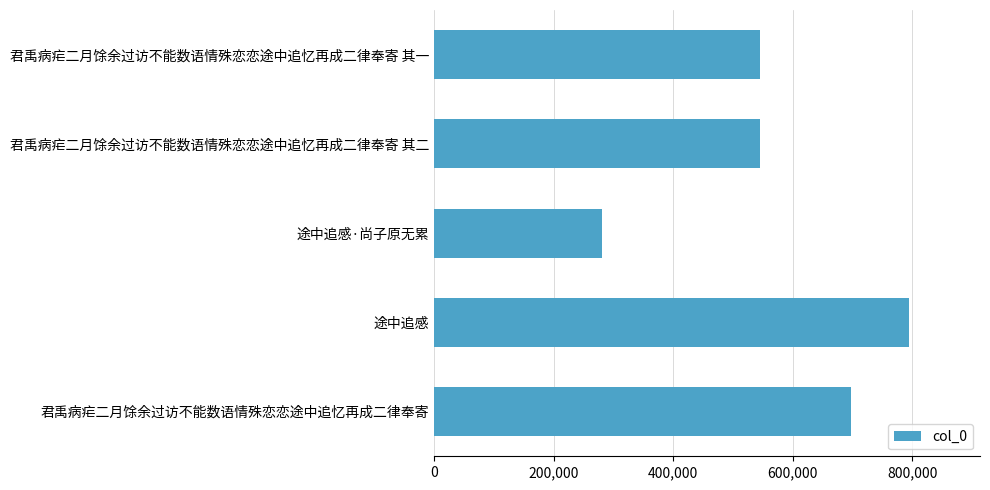

True or false: the data shows 140802 at 君禹病疟二月馀余过访不能数语情殊恋恋途中追忆再成二律奉寄 其一.

False